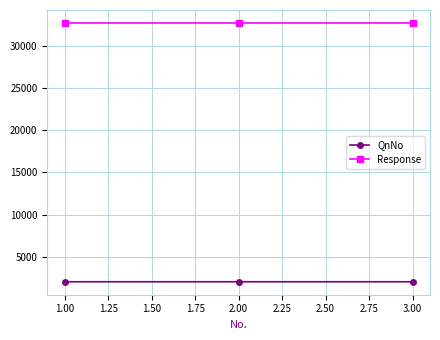

What is the smallest value displayed?

2019